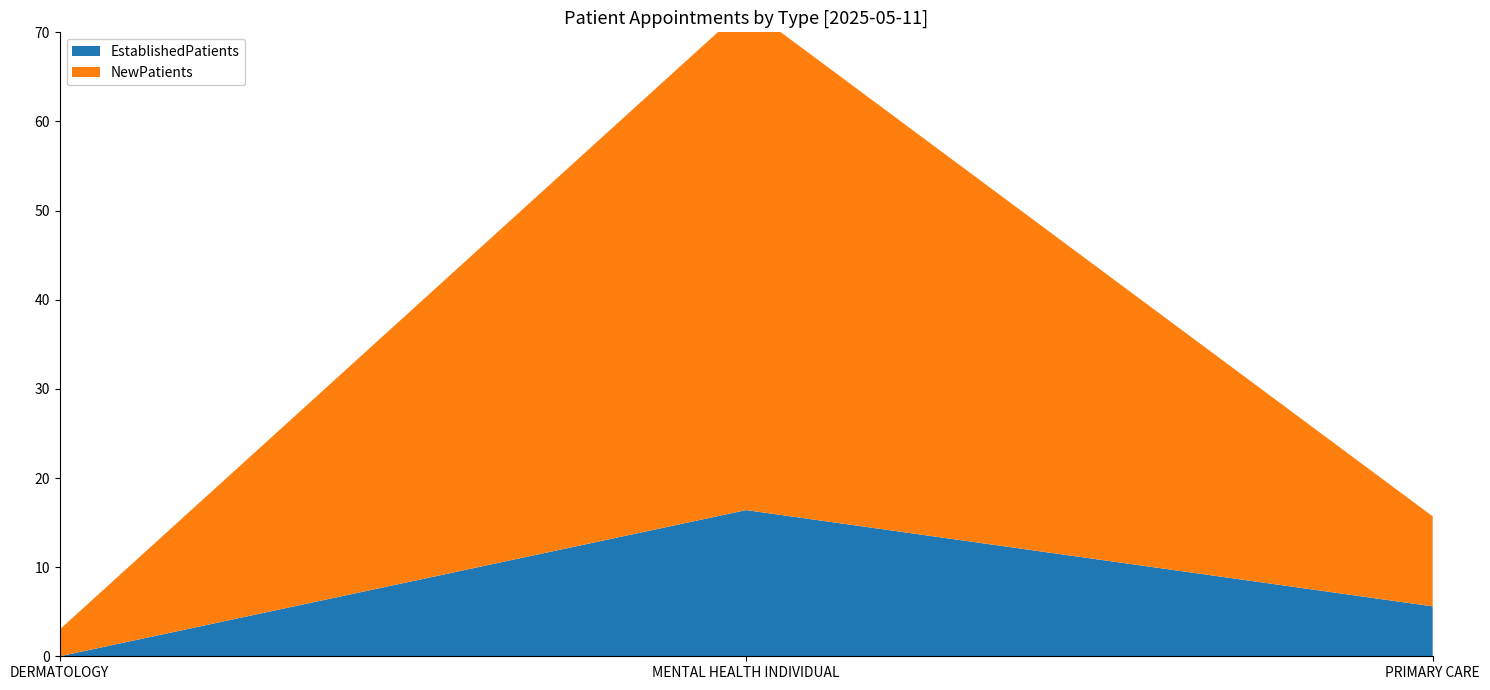

Reading right to left, what are all the values shown in this chart?

EstablishedPatients: PRIMARY CARE=5.6	MENTAL HEALTH INDIVIDUAL=16.4	DERMATOLOGY=0.0
NewPatients: PRIMARY CARE=10.1	MENTAL HEALTH INDIVIDUAL=56.5	DERMATOLOGY=3.0